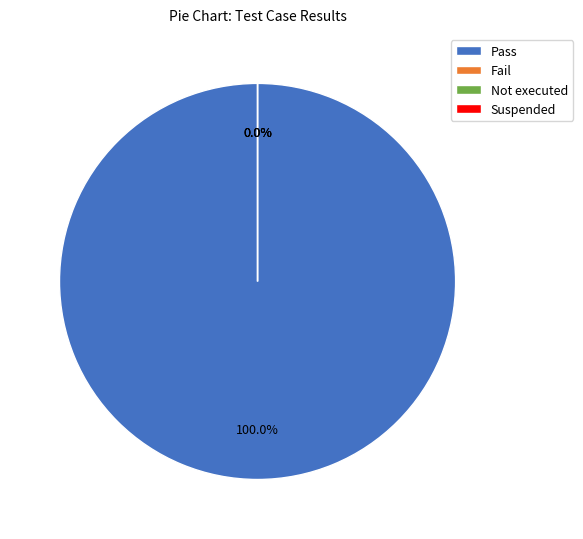

Between Suspended and Pass, which is larger?

Pass